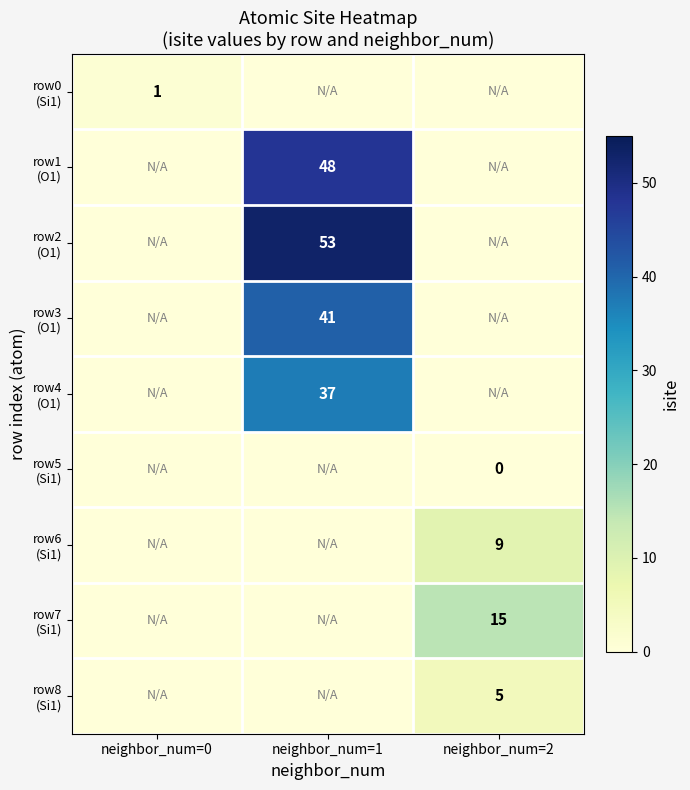

At which category is the sum across all series the highest?

neighbor_num=1